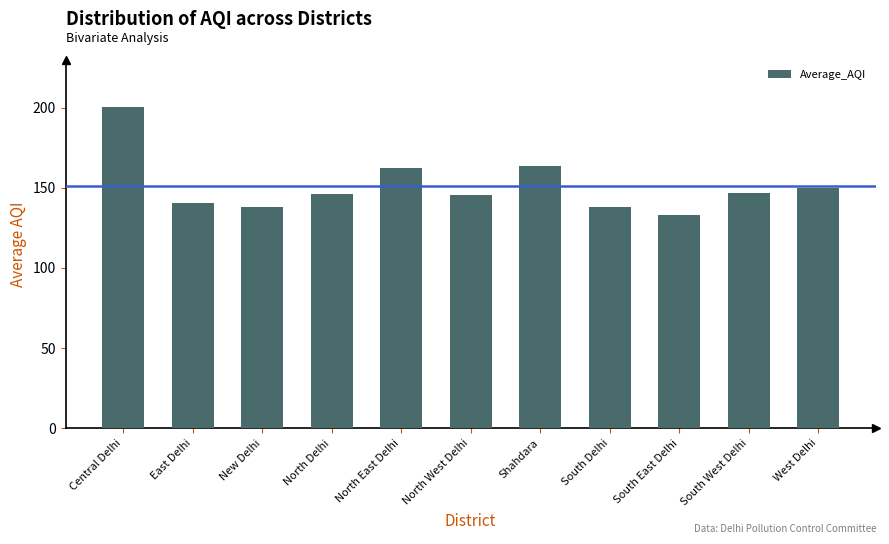

True or false: the data shows 243.2 at North East Delhi.

False